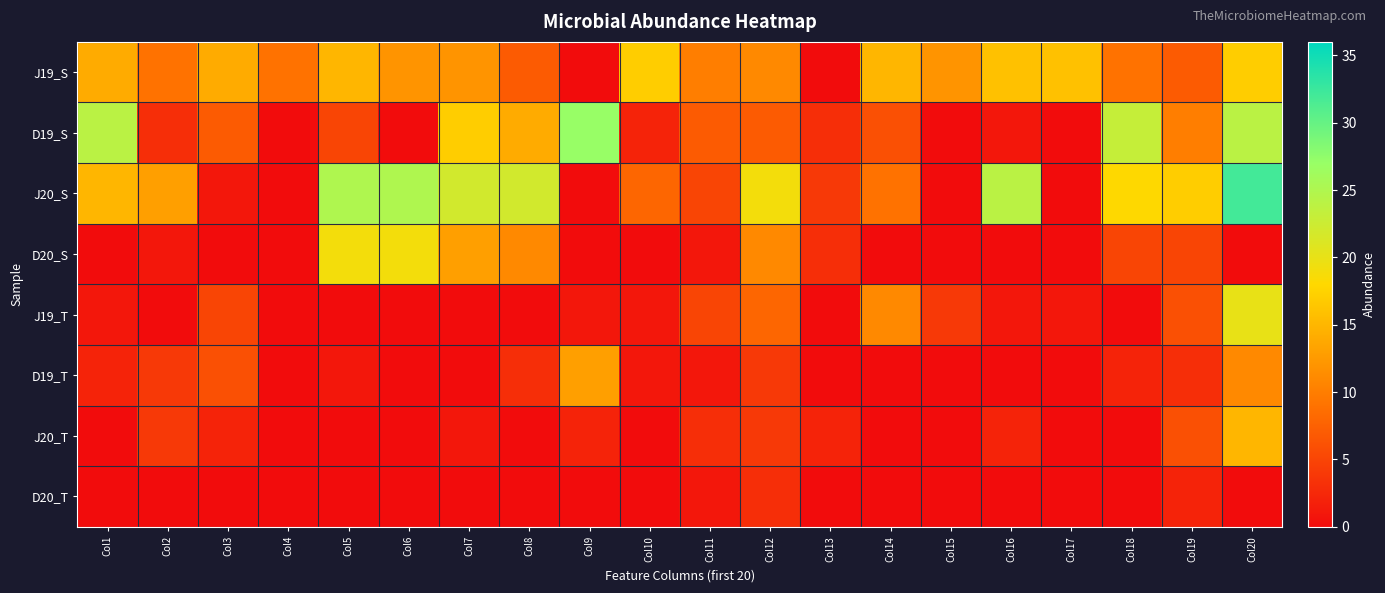

Reading left to right, list all the values displayed in this chart.

J19_S: Col1=14	Col2=9	Col3=14	Col4=9	Col5=15	Col6=12	Col7=12	Col8=7	Col9=0	Col10=17	Col11=10	Col12=11	Col13=0	Col14=15	Col15=12	Col16=16	Col17=16	Col18=9	Col19=7	Col20=17
D19_S: Col1=24	Col2=3	Col3=7	Col4=0	Col5=5	Col6=0	Col7=17	Col8=14	Col9=27	Col10=2	Col11=7	Col12=7	Col13=3	Col14=6	Col15=0	Col16=1	Col17=0	Col18=23	Col19=10	Col20=24
J20_S: Col1=15	Col2=13	Col3=1	Col4=0	Col5=25	Col6=25	Col7=22	Col8=22	Col9=0	Col10=8	Col11=5	Col12=19	Col13=4	Col14=9	Col15=0	Col16=24	Col17=0	Col18=18	Col19=17	Col20=32
D20_S: Col1=0	Col2=1	Col3=0	Col4=0	Col5=19	Col6=19	Col7=13	Col8=11	Col9=0	Col10=0	Col11=1	Col12=11	Col13=3	Col14=0	Col15=0	Col16=0	Col17=0	Col18=5	Col19=5	Col20=0
J19_T: Col1=1	Col2=0	Col3=5	Col4=0	Col5=0	Col6=0	Col7=0	Col8=0	Col9=1	Col10=1	Col11=5	Col12=8	Col13=0	Col14=11	Col15=4	Col16=1	Col17=1	Col18=0	Col19=6	Col20=20
D19_T: Col1=2	Col2=4	Col3=6	Col4=0	Col5=1	Col6=0	Col7=0	Col8=3	Col9=13	Col10=1	Col11=1	Col12=4	Col13=0	Col14=0	Col15=0	Col16=0	Col17=0	Col18=2	Col19=3	Col20=11
J20_T: Col1=0	Col2=4	Col3=2	Col4=0	Col5=0	Col6=0	Col7=1	Col8=0	Col9=2	Col10=0	Col11=3	Col12=4	Col13=2	Col14=0	Col15=0	Col16=2	Col17=0	Col18=0	Col19=6	Col20=15
D20_T: Col1=0	Col2=0	Col3=0	Col4=0	Col5=0	Col6=0	Col7=0	Col8=0	Col9=0	Col10=0	Col11=1	Col12=3	Col13=0	Col14=0	Col15=0	Col16=0	Col17=0	Col18=0	Col19=2	Col20=0